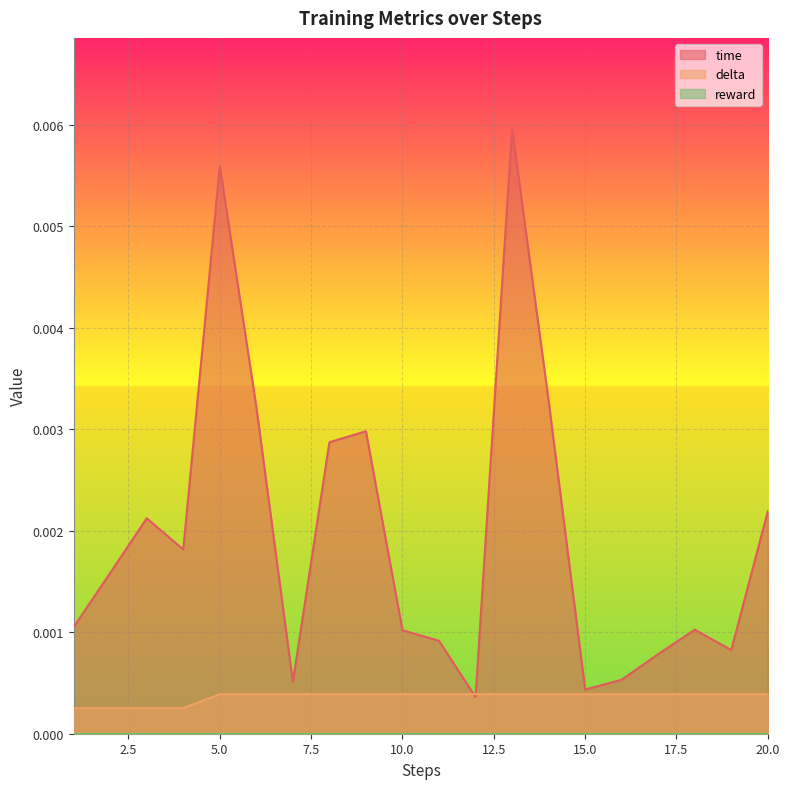

At which category does time reach its first local valley?

4